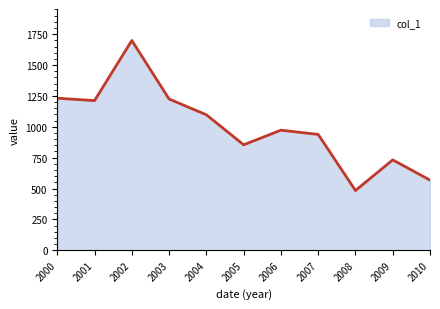

How many categories are shown in the chart?

11